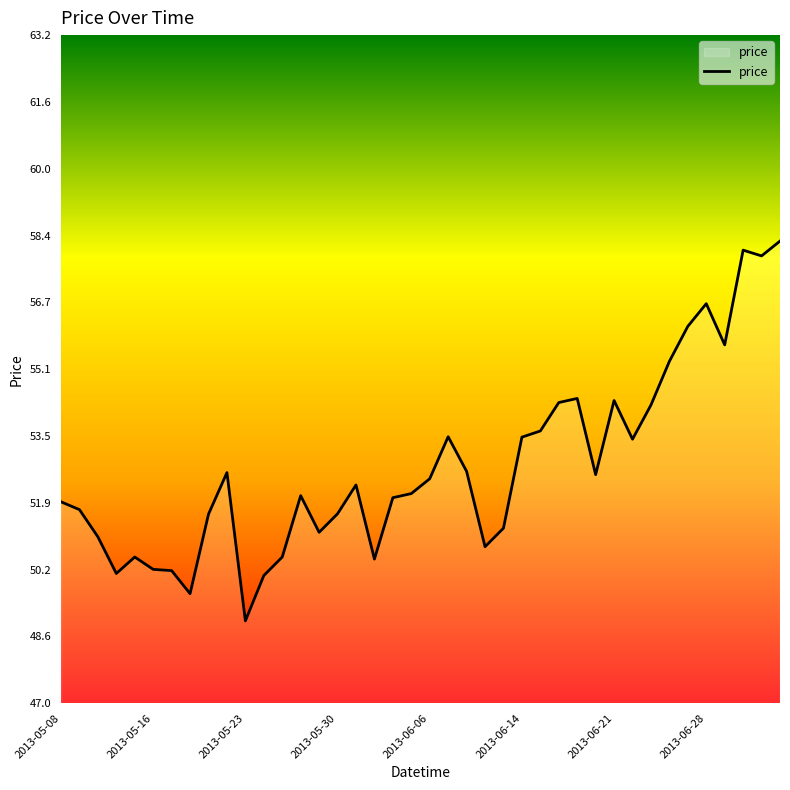

What is the smallest value displayed?

49.0